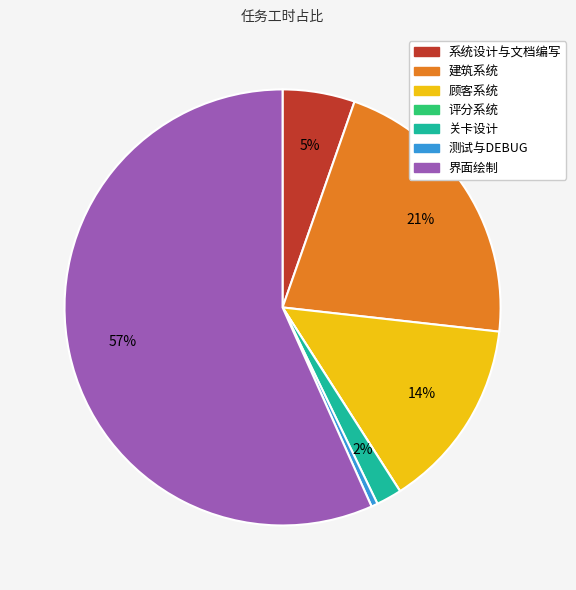

Is the sum of 关卡设计 and 顾客系统 greater than half?

No